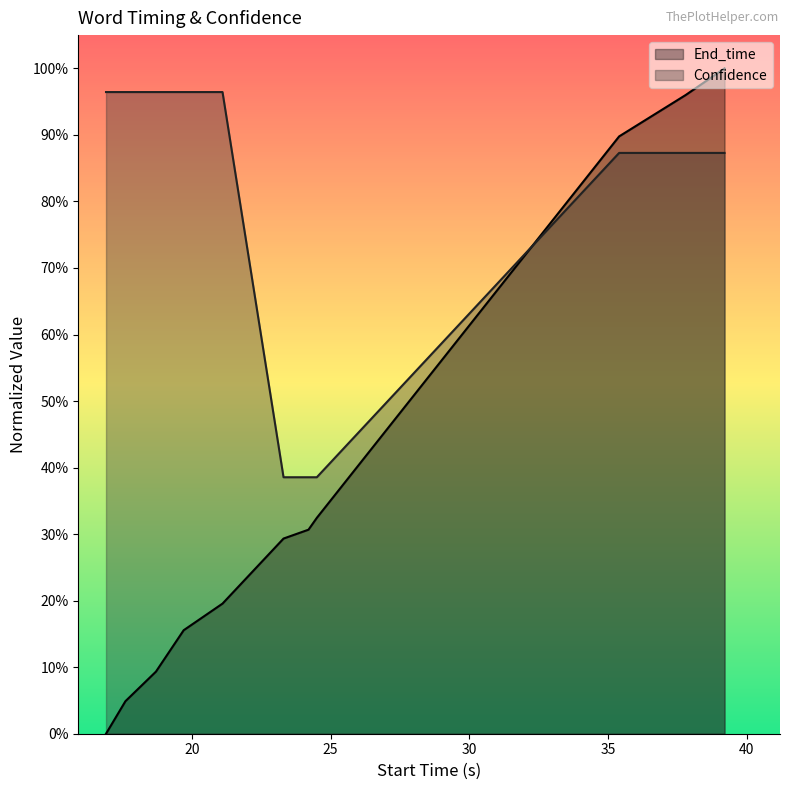

Rank the series at 19.7 from lowest to highest value.

End_time, Confidence